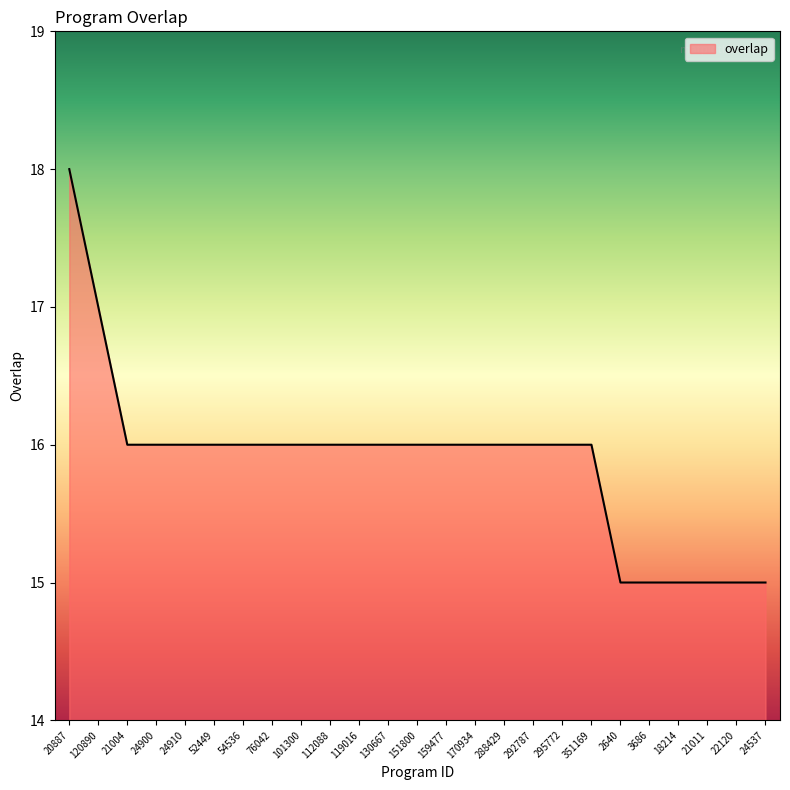

Which category has the highest value across all series?

20887